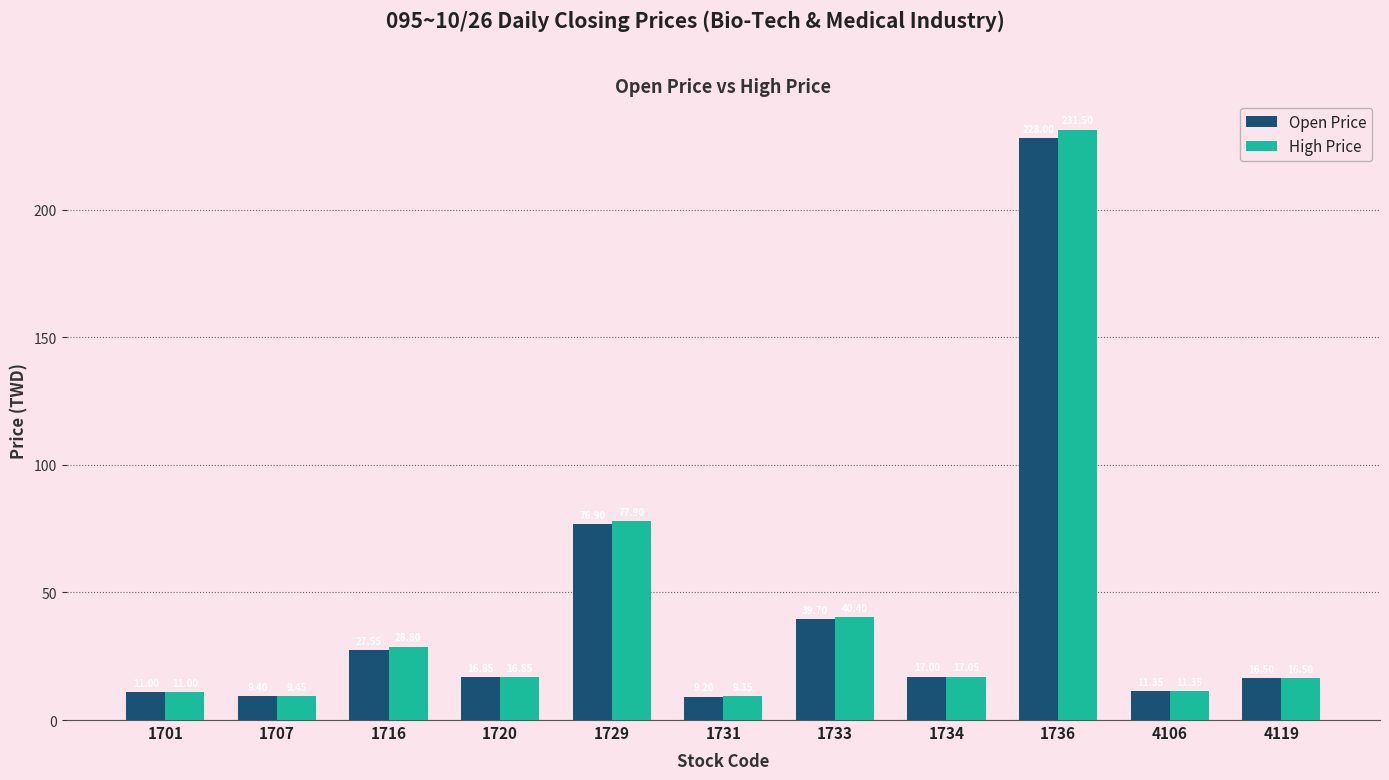

Rank the series by their maximum value, from highest to lowest.

High Price, Open Price